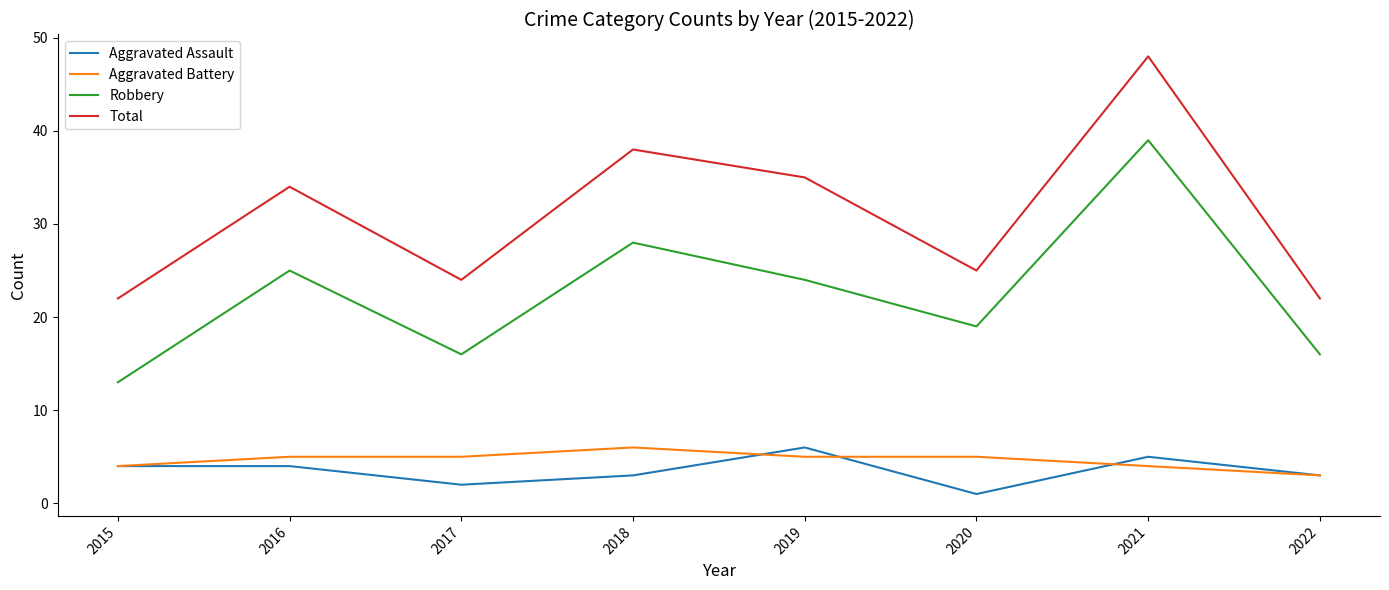

Which category has the lowest value across all series?

2020